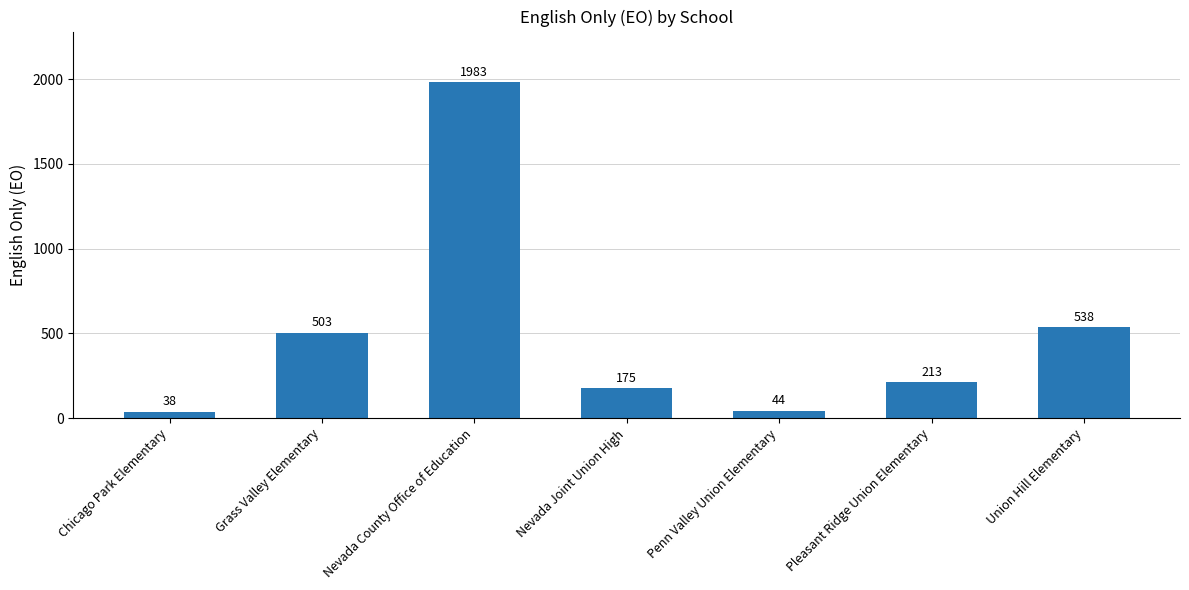

List the labels in order of value, largest first.

Nevada County Office of Education, Union Hill Elementary, Grass Valley Elementary, Pleasant Ridge Union Elementary, Nevada Joint Union High, Penn Valley Union Elementary, Chicago Park Elementary